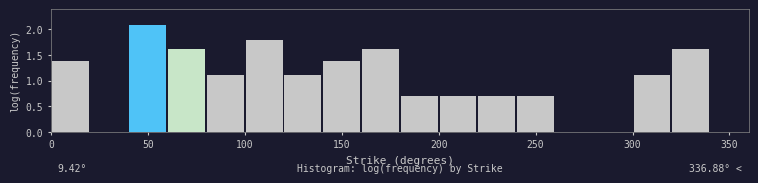

Over which range of the x-axis is the bar tallest?

40 to 60